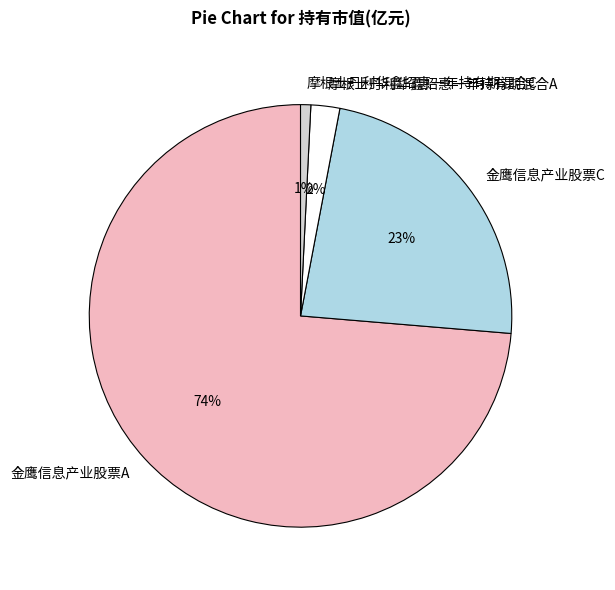

Does 金鹰信息产业股票A represent more than half of the total?

Yes